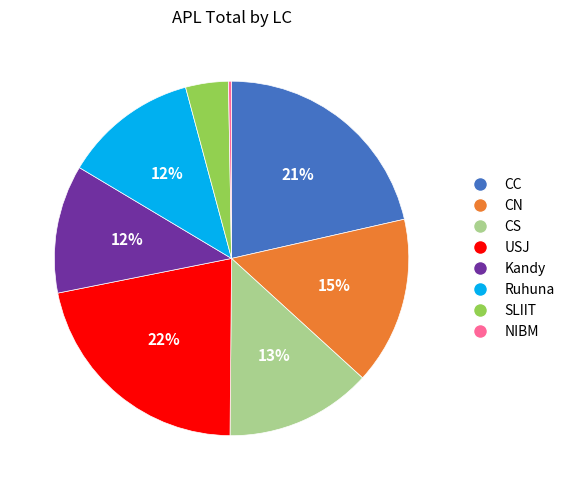

Is the sum of CC and NIBM greater than half?

No